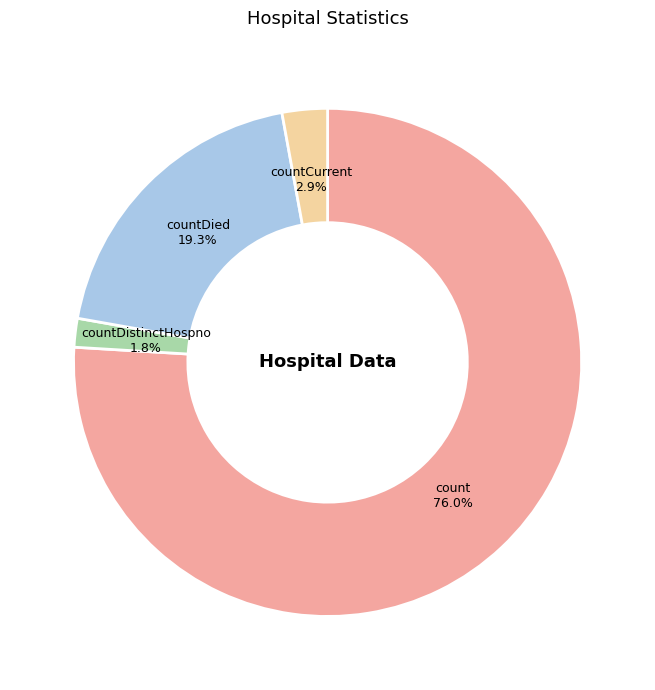

Which category has the smallest portion of the pie?

countDistinctHospno